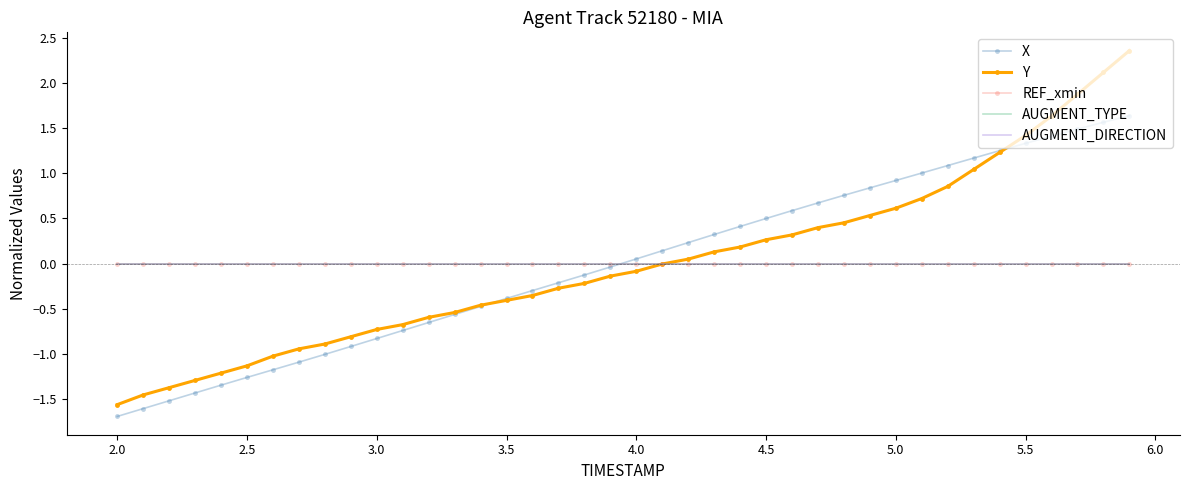

How many lines are shown in the chart?

5